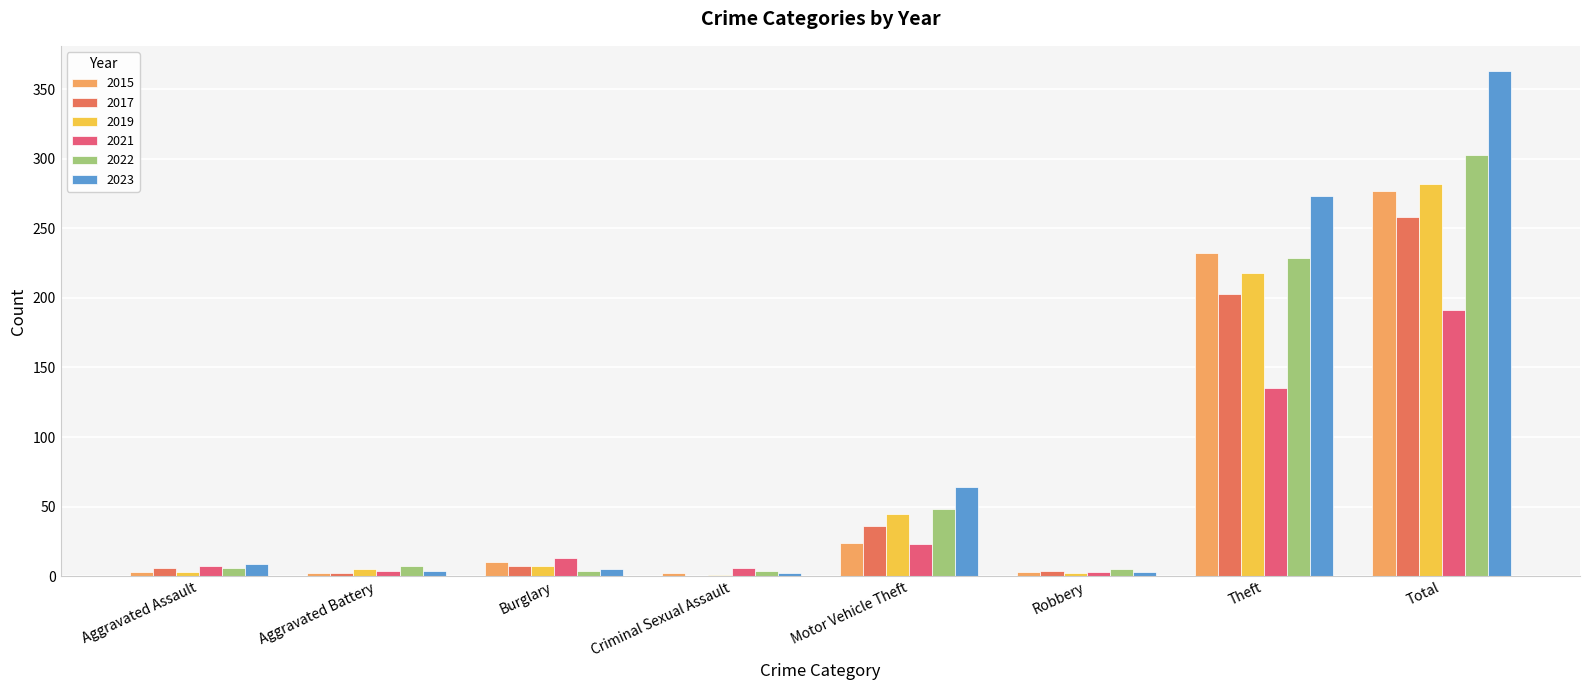

The value of 2021 at Aggravated Assault is 7. True or false?

True